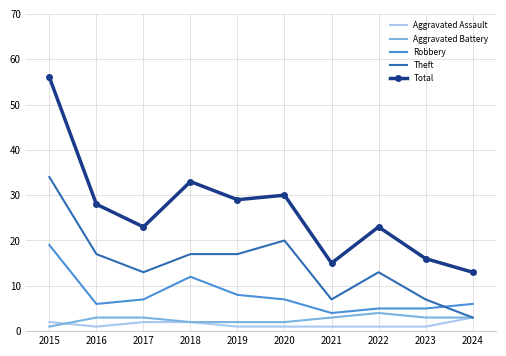

True or false: Aggravated Assault and Robbery intersect in this chart.

False